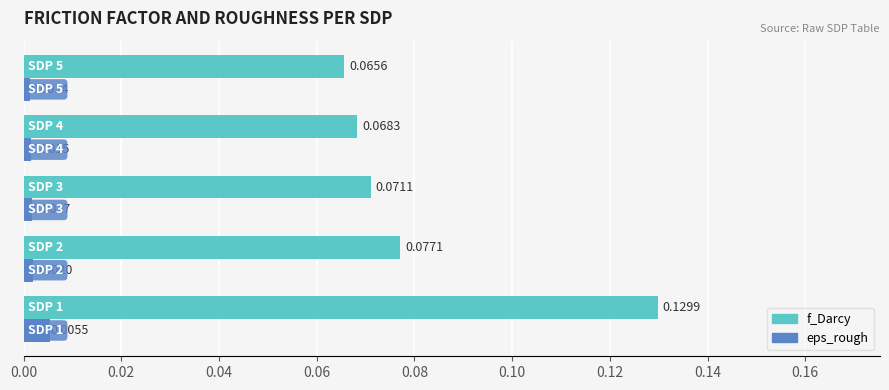

Which series has the largest total across all categories?

f_Darcy